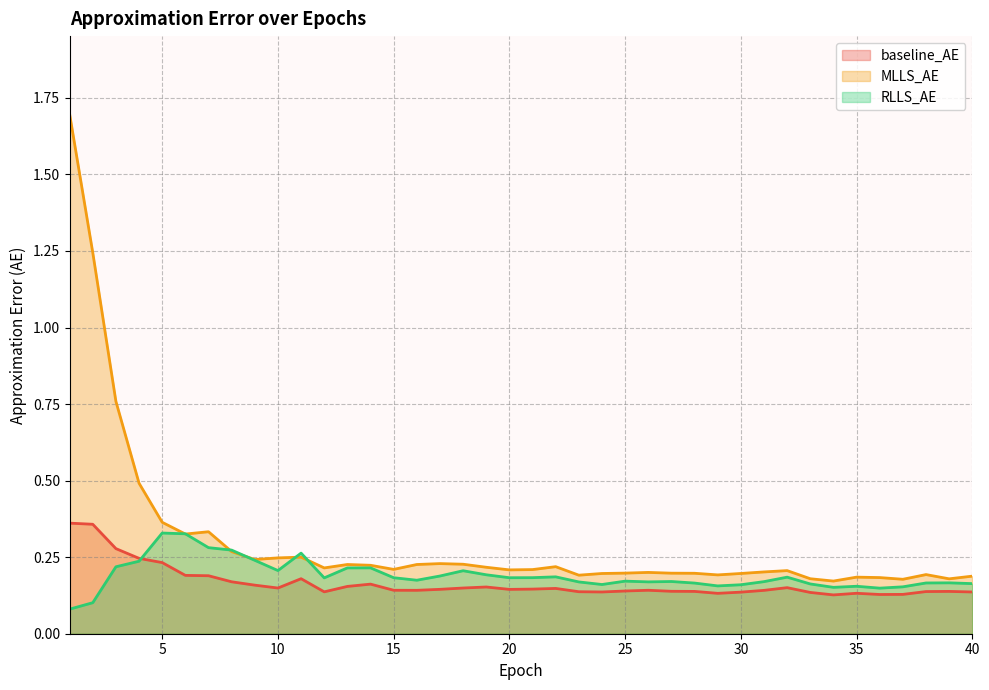

How many distinct data groups are displayed?

3